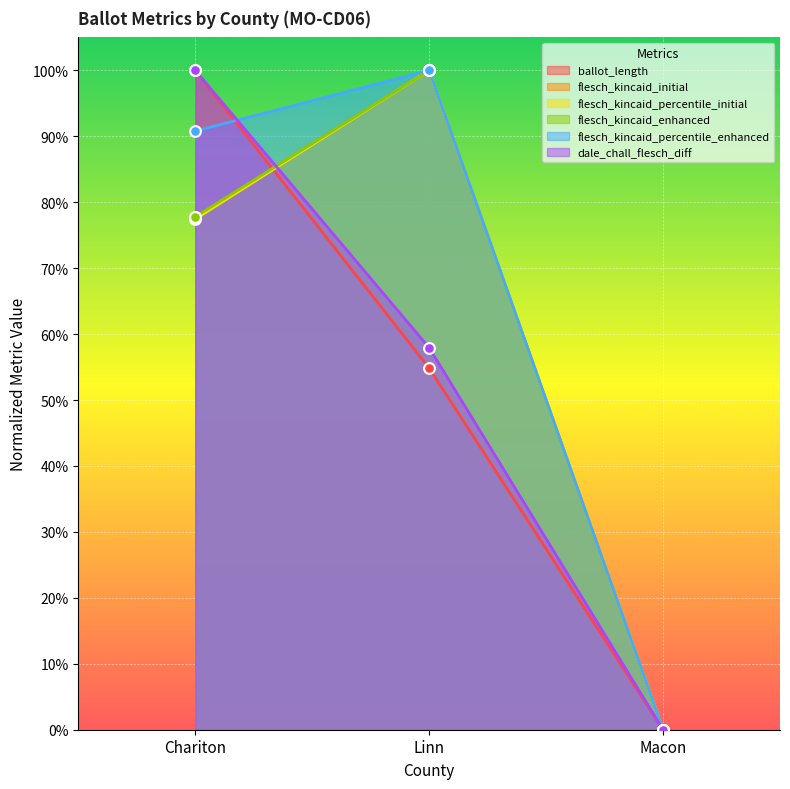

Which series has the widest spread of Y values?

ballot_length